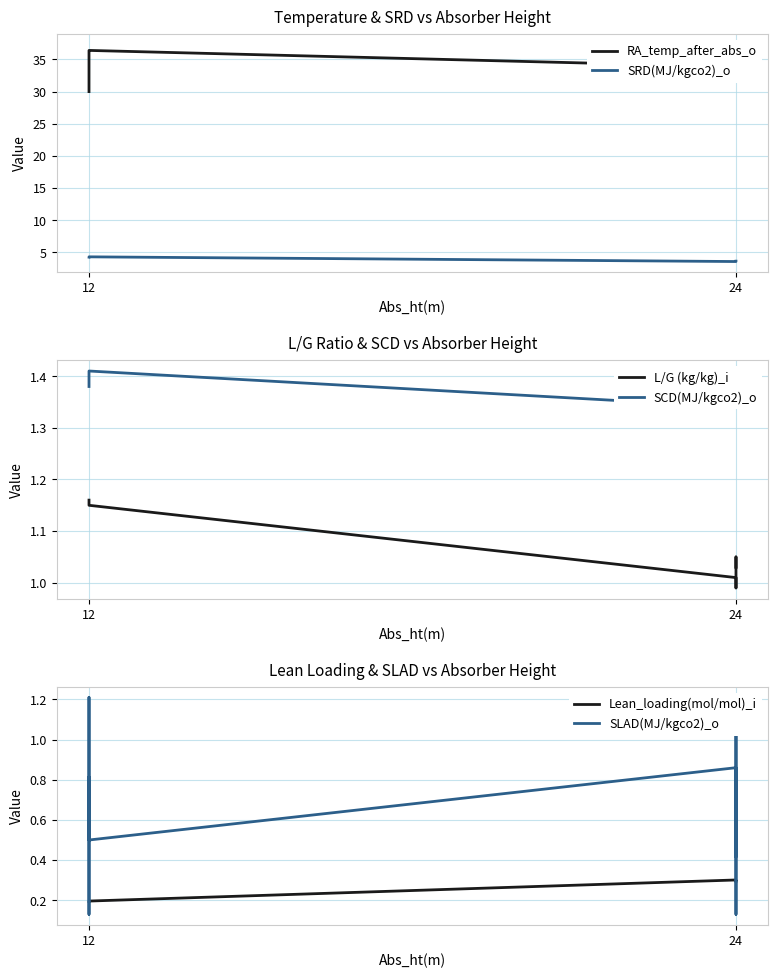

What is the difference between the L/G (kg/kg)_i values at 24 and 12?

0.1